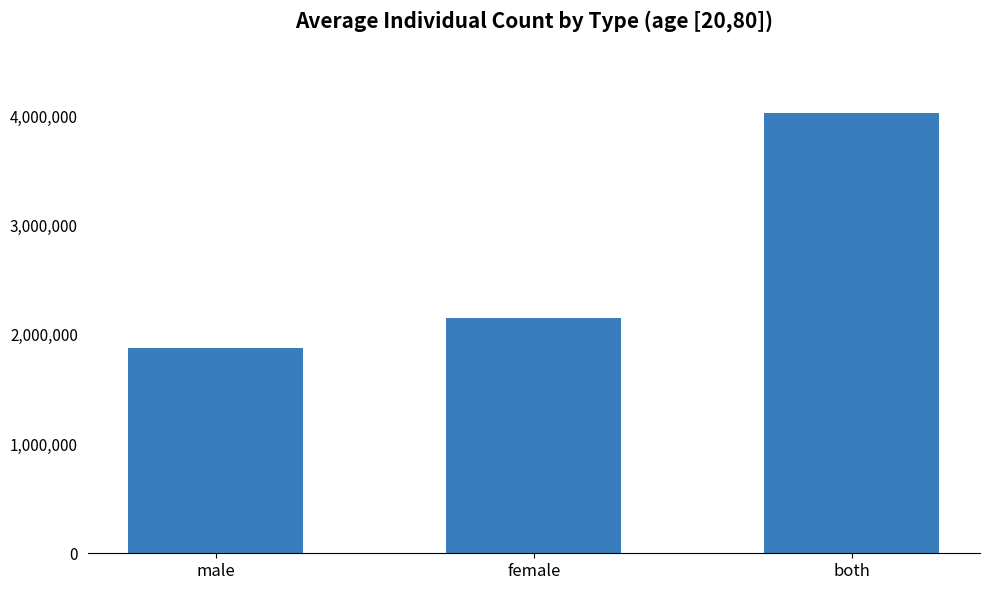

List the labels in order of value, smallest first.

male, female, both